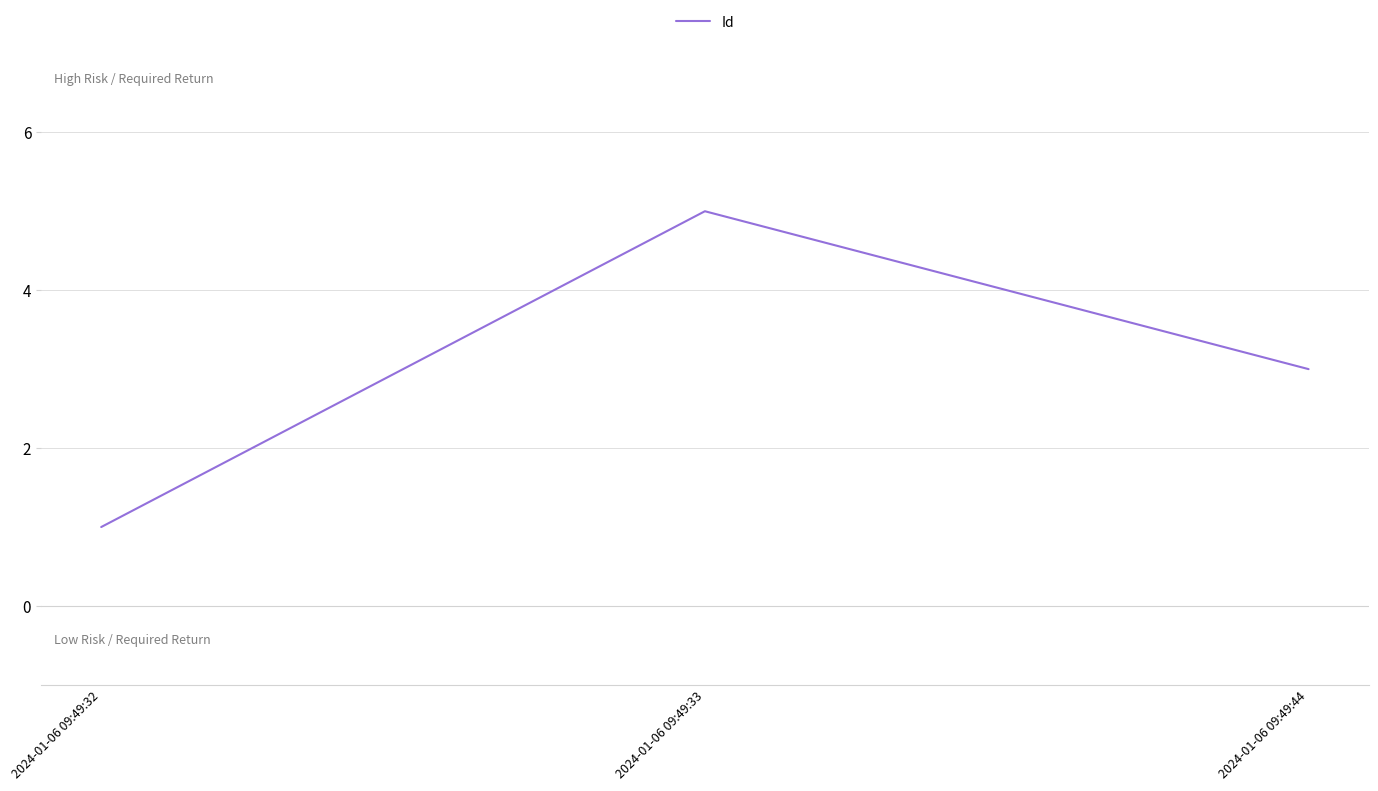

What is the change in value from 2024-01-06 09:49:32 to 2024-01-06 09:49:44?

+2